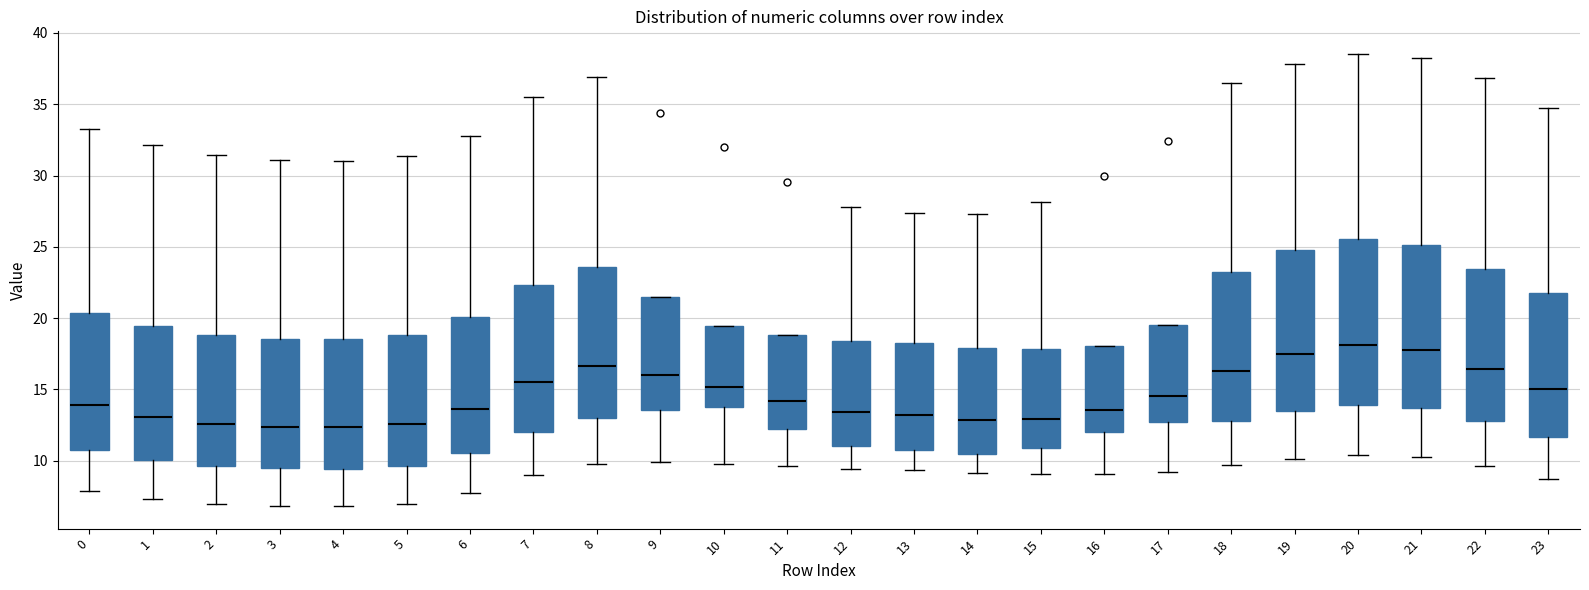

Where does the upper whisker of the box at x = 20 end on the y-axis? The values are not printed on the chart, so give them approximately, as read against the axis.

38.5